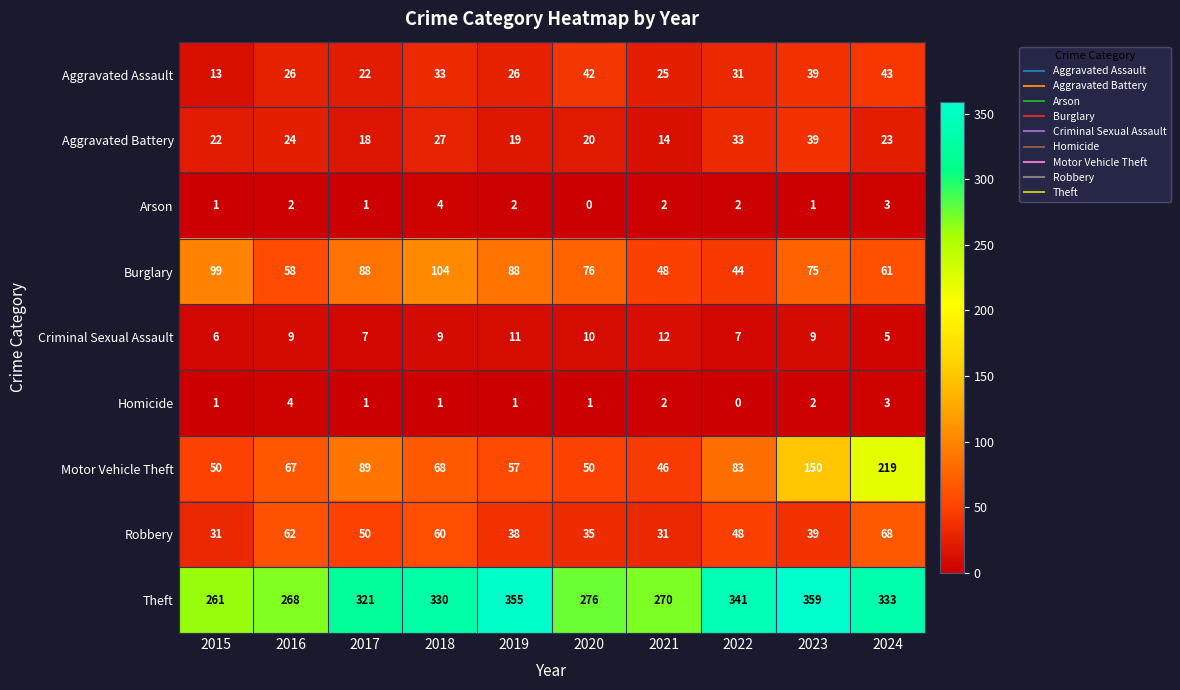

What is the difference between the Motor Vehicle Theft values at 2022 and 2015?

33